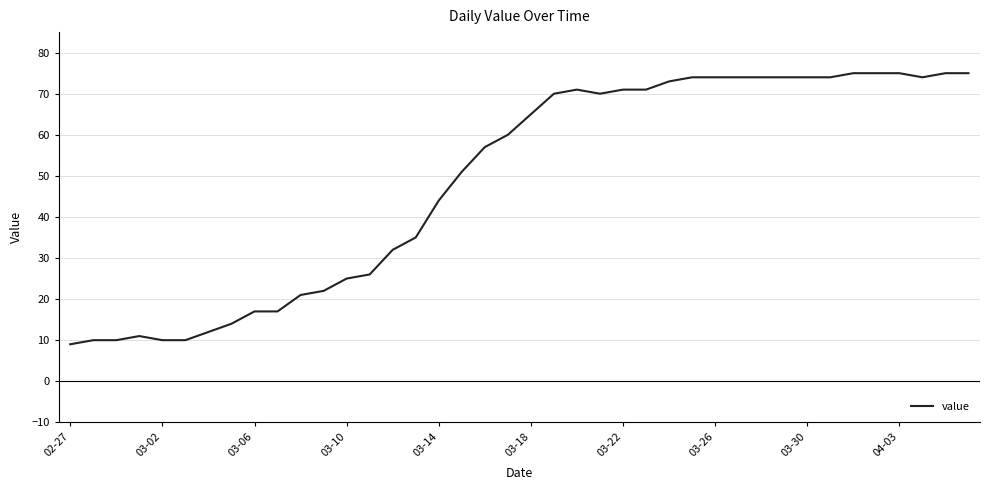

What is the difference between the maximum and minimum values?

66